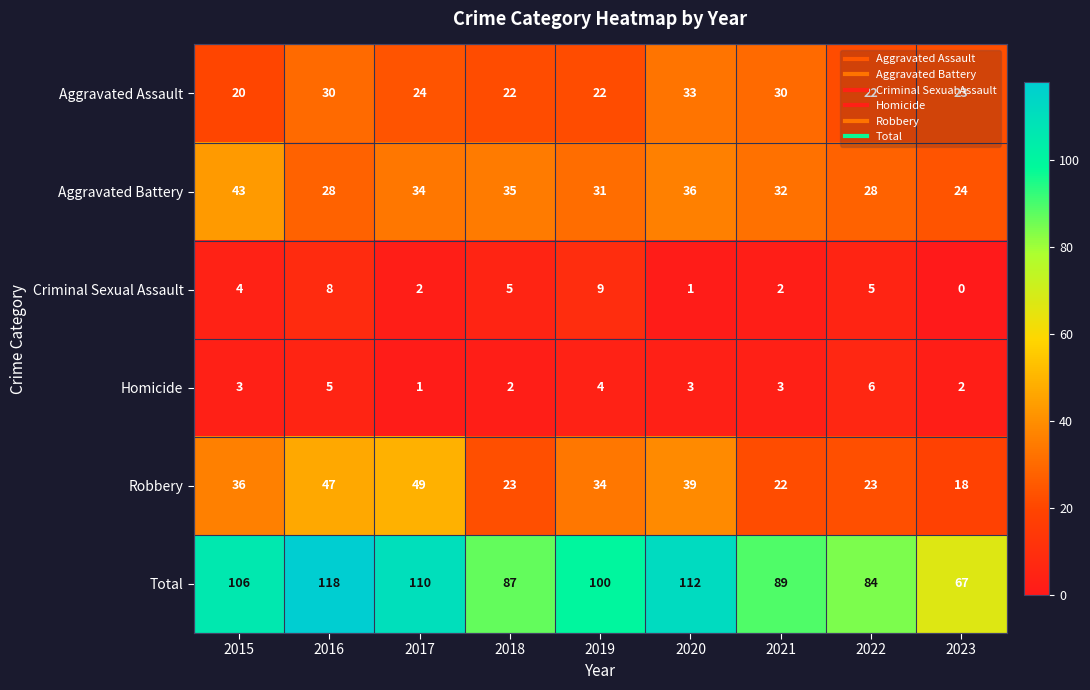

Which category has the lowest value in the Robbery series?

2023